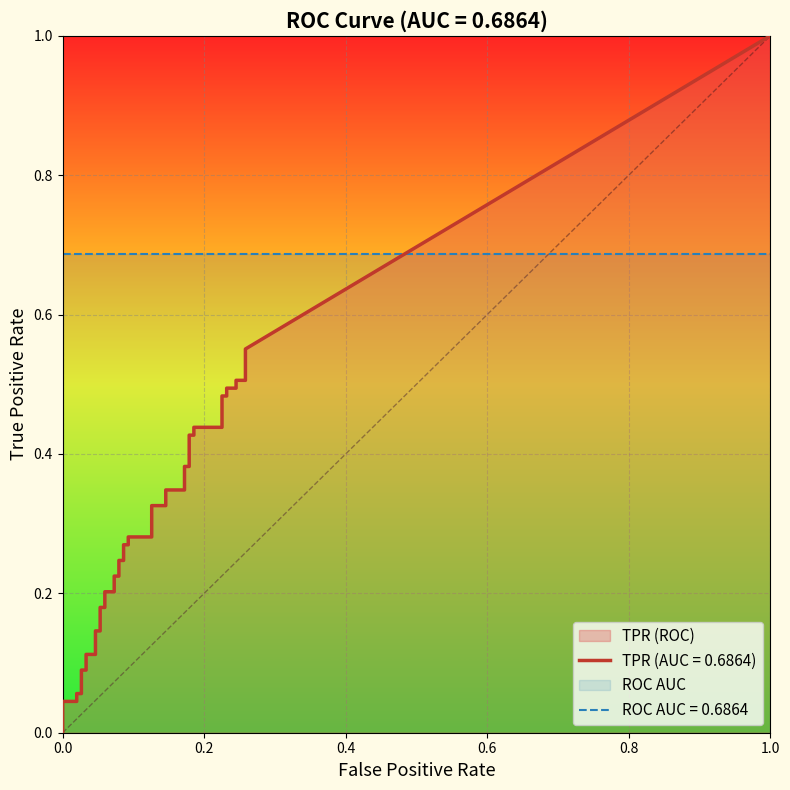

True or false: fpr and tpr cross at least once.

False